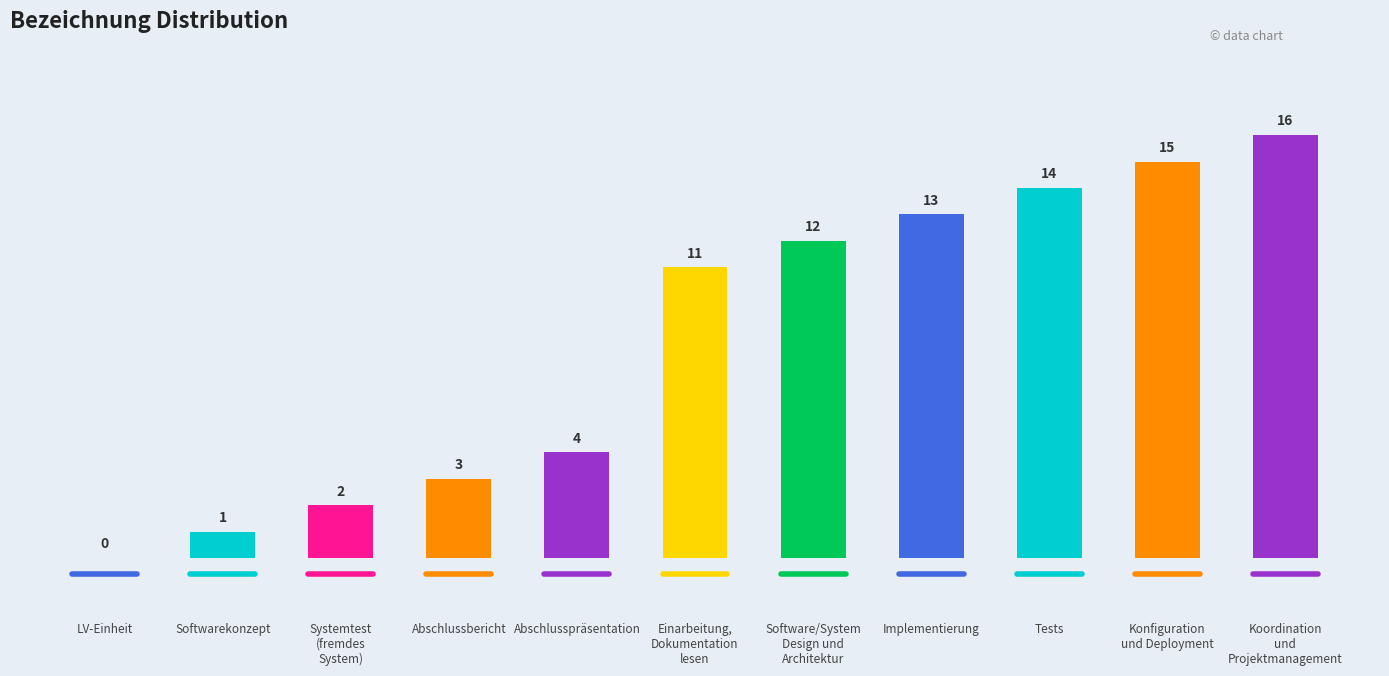

Reading left to right, extract all data points from this chart.

LV-Einheit=0	Softwarekonzept=1	Systemtest (fremdes System)=2	Abschlussbericht=3	Abschlusspräsentation=4	Einarbeitung, Dokumentation lesen=11	Software/System Design und Architektur=12	Implementierung=13	Tests=14	Konfiguration und Deployment=15	Koordination und Projektmanagement=16